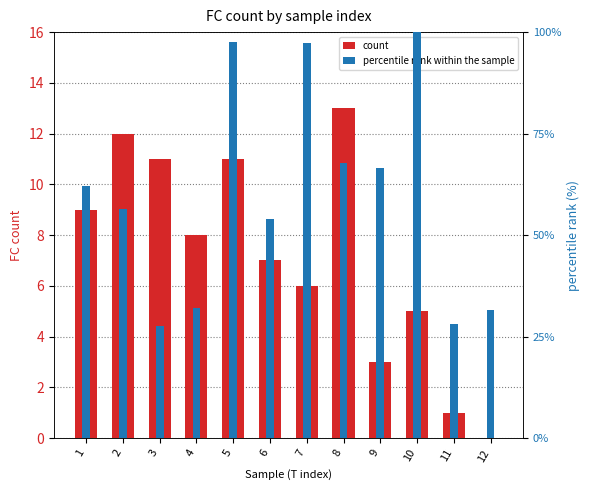

Reading left to right, extract all data points from this chart.

count: 1=9.0	2=12.0	3=11.0	4=8.0	5=11.0	6=7.0	7=6.0	8=13.0	9=3.0	10=5.0	11=1.0	12=0.0
percentile rank within the sample: 1=62.0	2=56.4	3=27.5	4=32.0	5=97.5	6=53.9	7=97.3	8=67.7	9=66.6	10=100.0	11=28.2	12=31.6